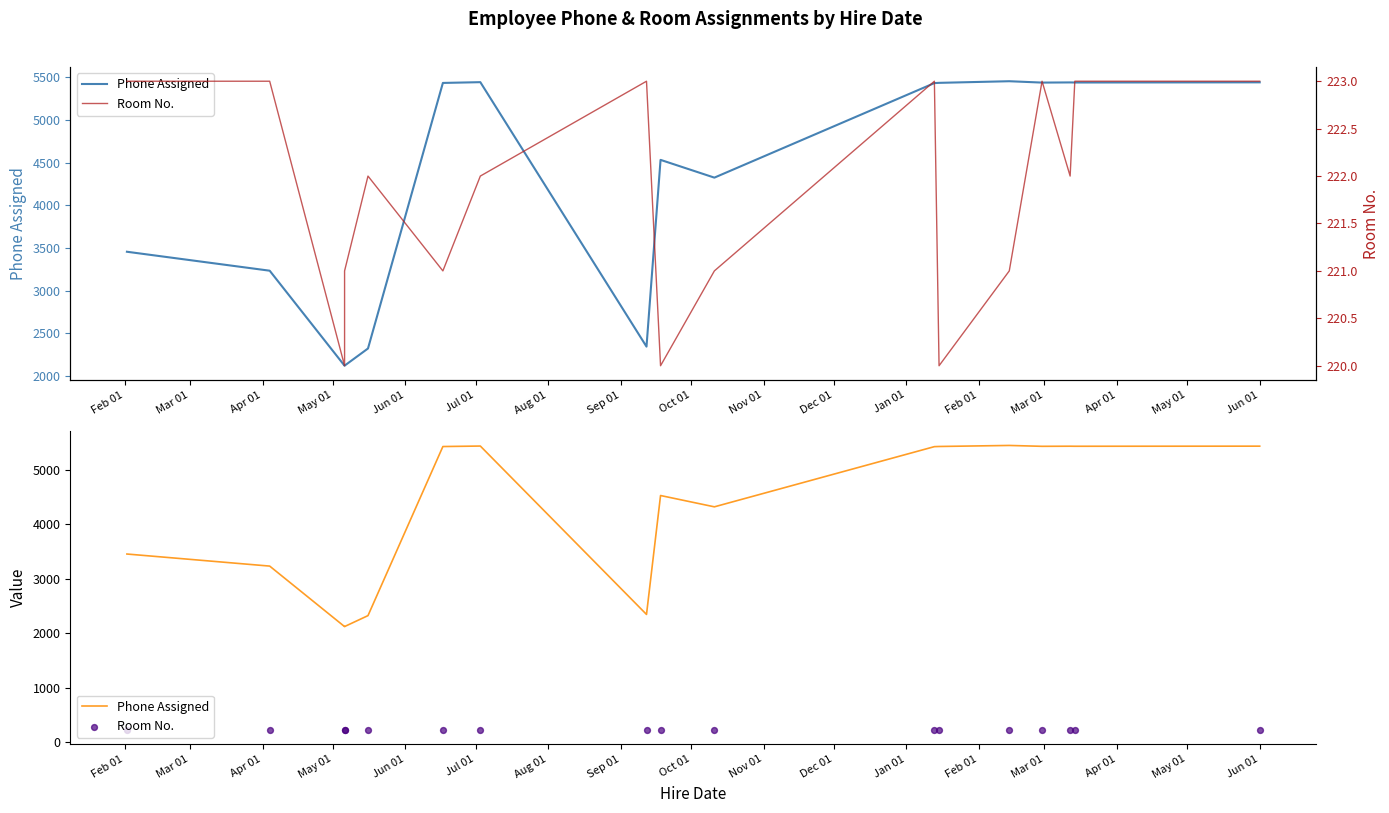

What are all the series names shown in the legend?

Phone Assigned, Room No.